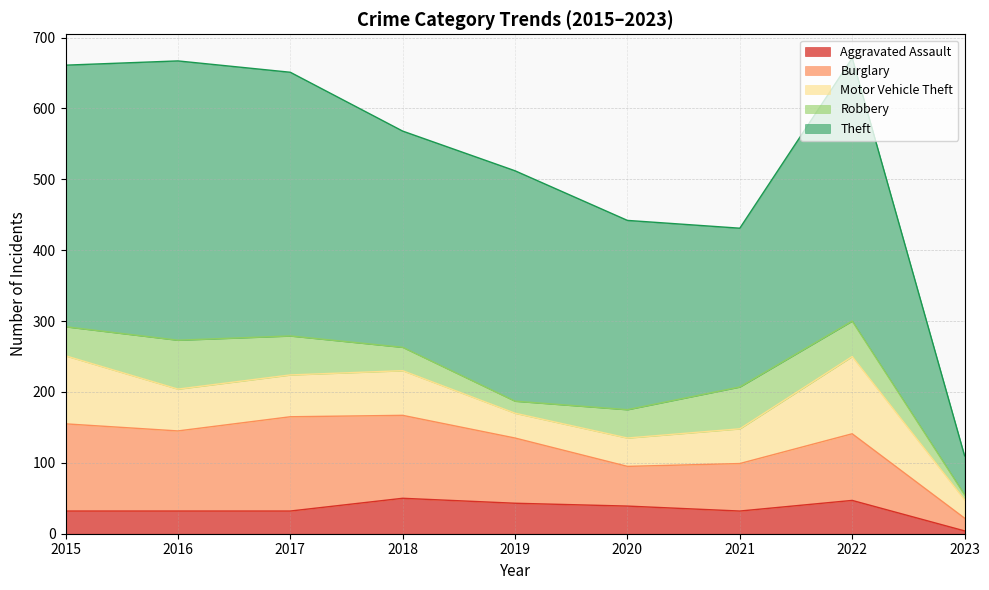

Read the Theft value at 2023, to the nearest 10.

60